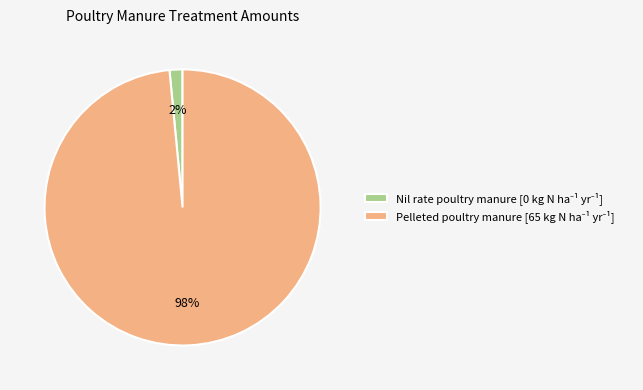

Is there any slice that represents more than half of the pie?

Yes